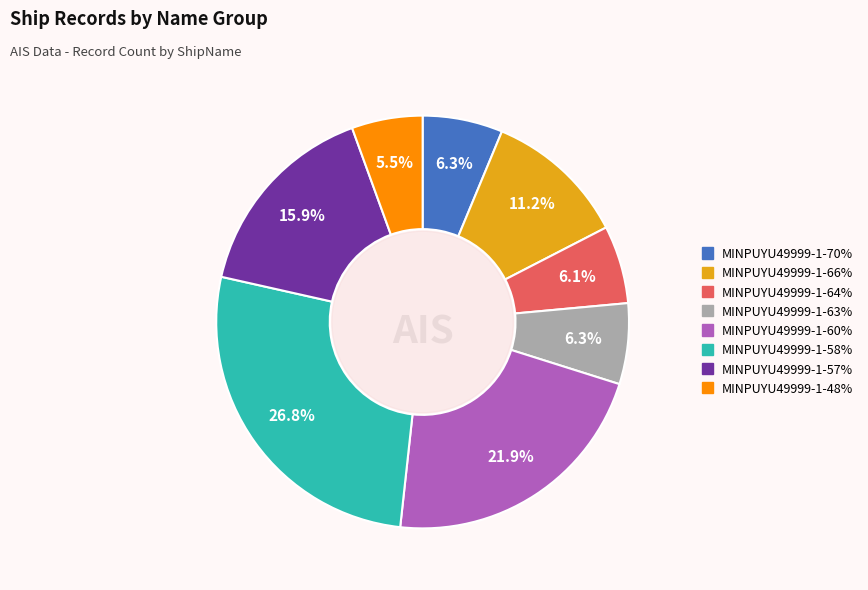

Is the sum of MINPUYU49999-1-64% and MINPUYU49999-1-58% greater than half?

No